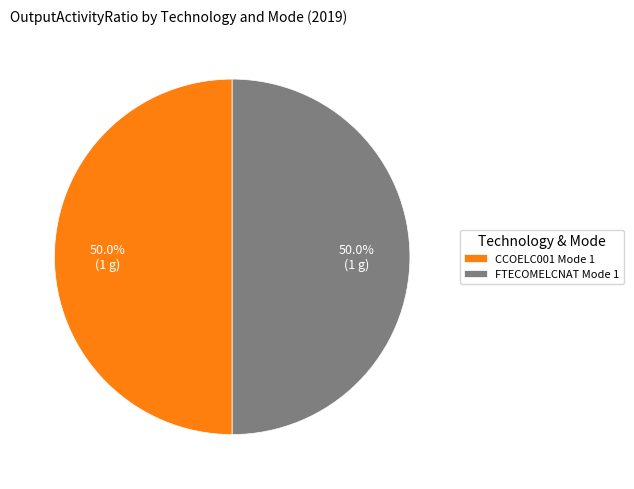

Approximately how many times larger is the value at CCOELC001 Mode 1 compared to FTECOMELCNAT Mode 1?

1.0